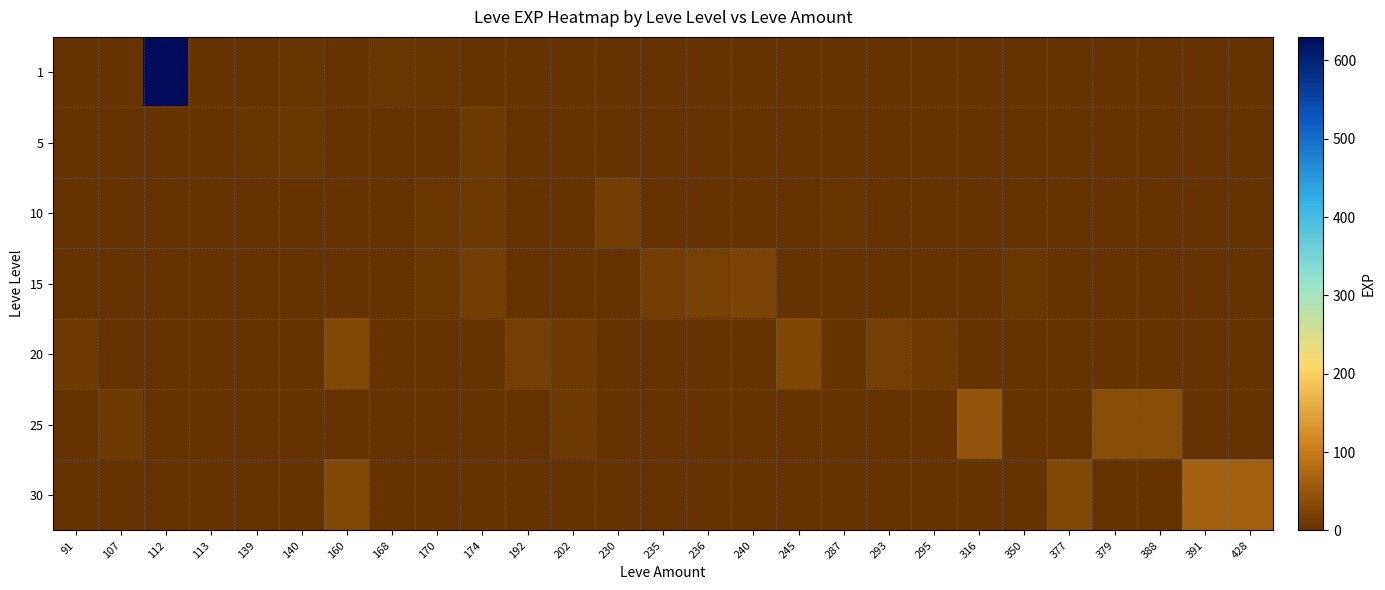

At which category does the chart reach its minimum across all series?

91